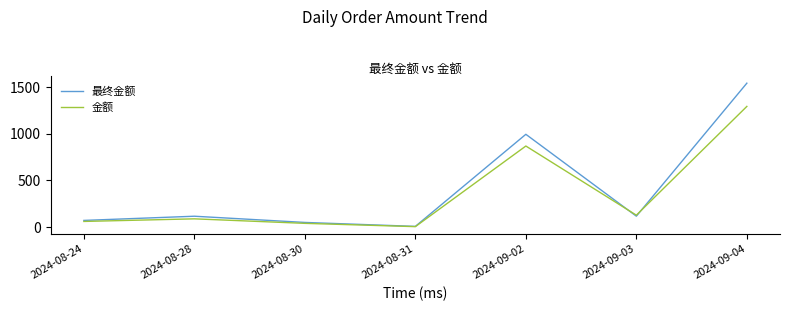

Is the value of 最终金额 at 2024-09-02 greater than the value of 金额 at 2024-08-31?

Yes